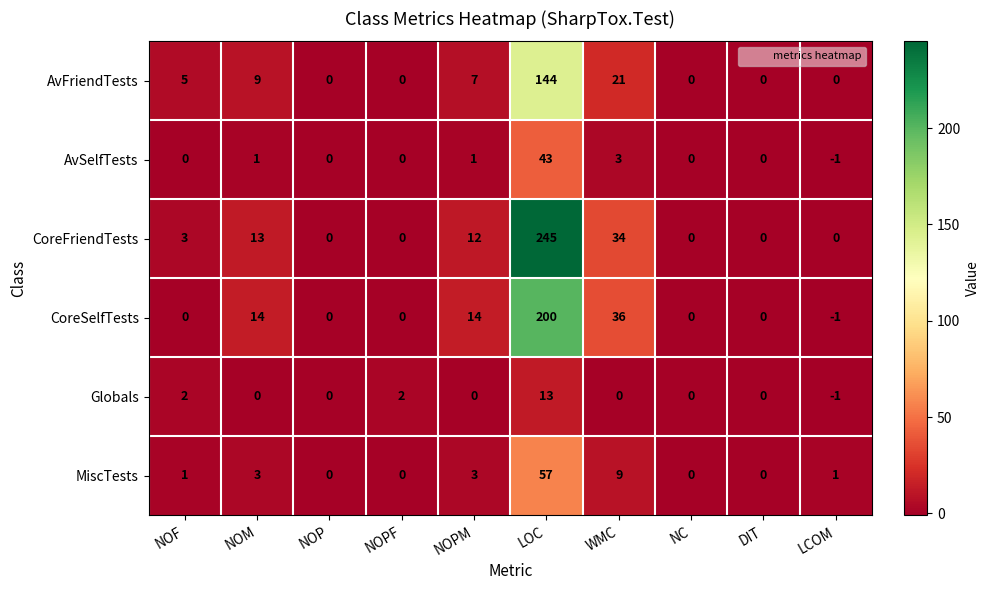

How many data points in Globals are less than 0?

1